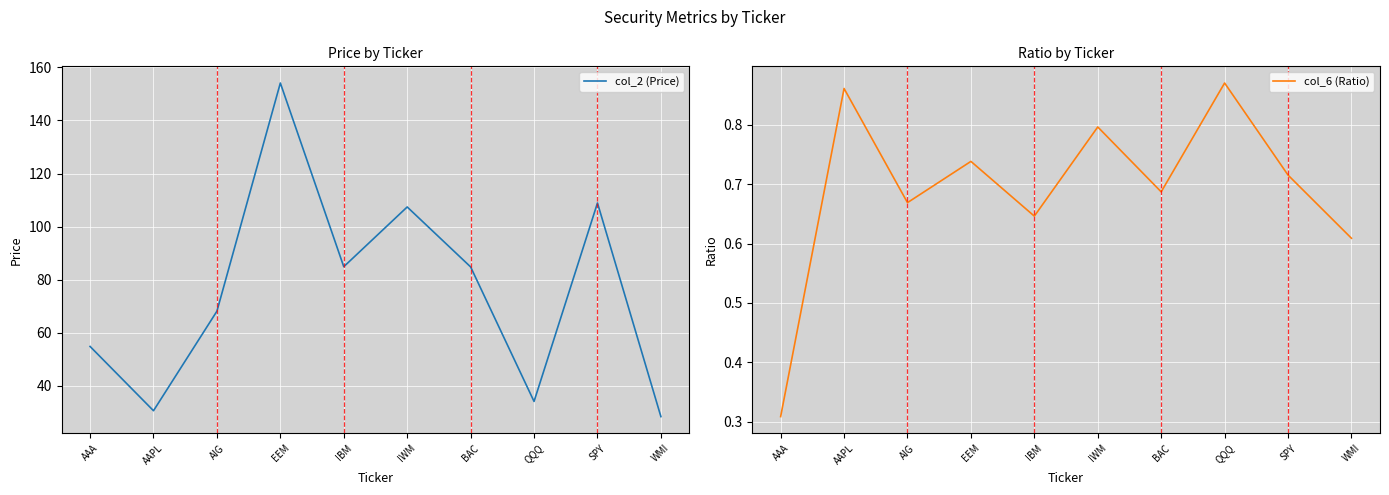

What is the lowest value of the col_6 (Ratio) series?

0.3